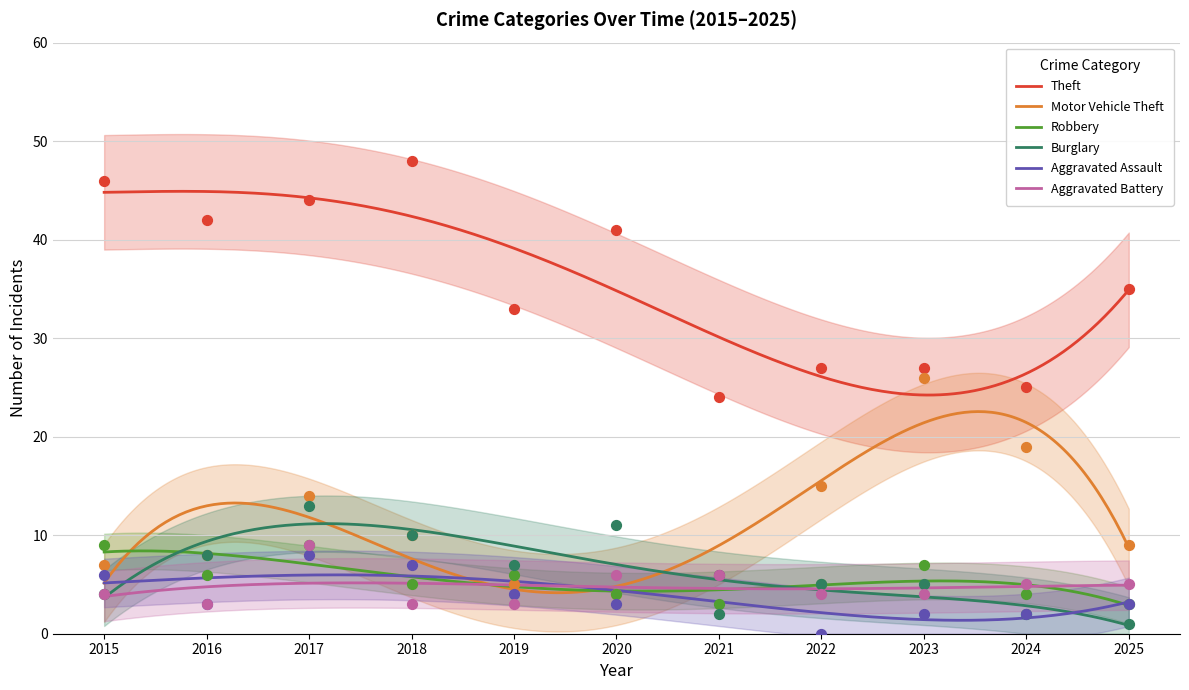

Which series has the largest total across all categories?

Theft